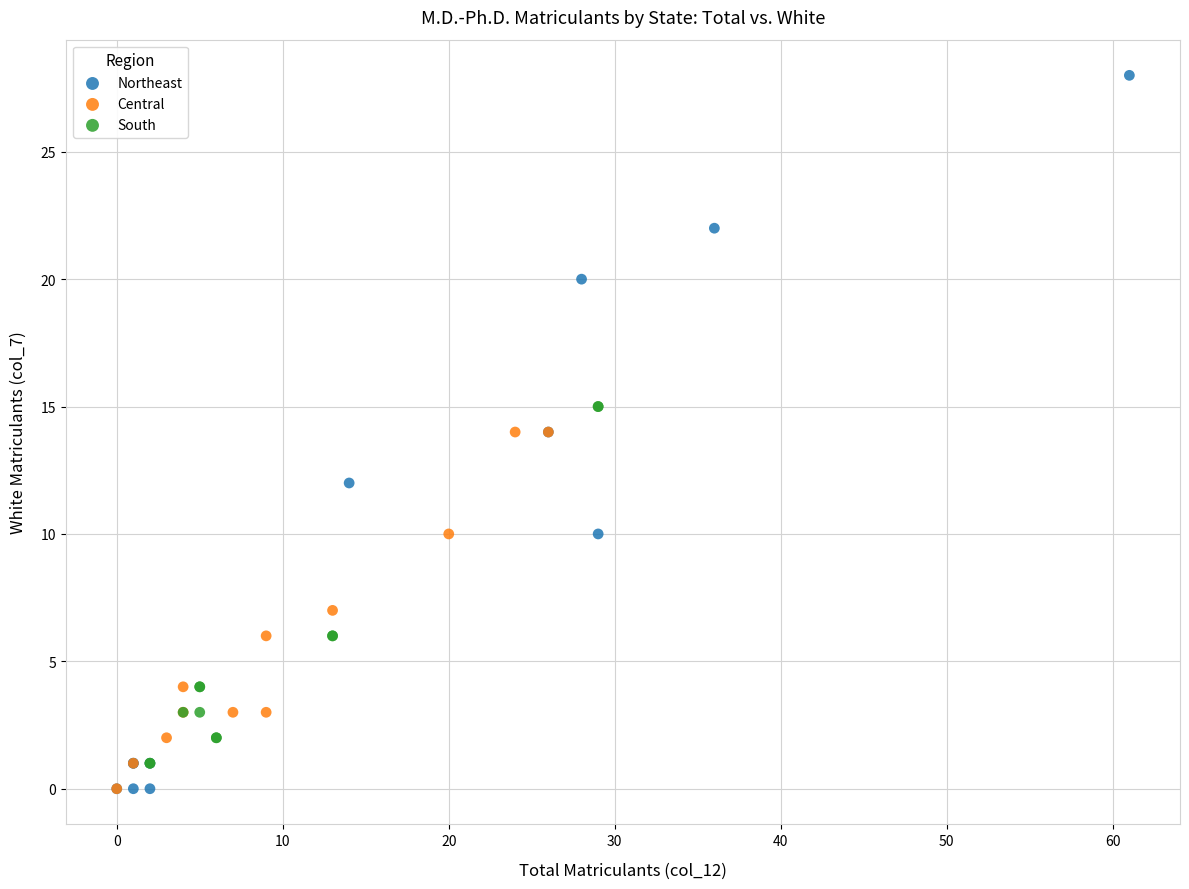

What are all the series names shown in the legend?

Northeast, Central, South